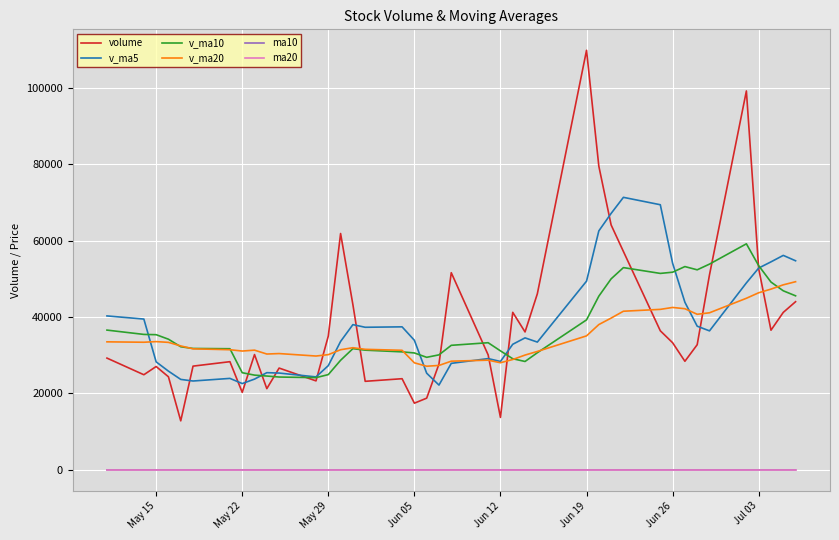

What is the lowest value of the volume series?

12836.9